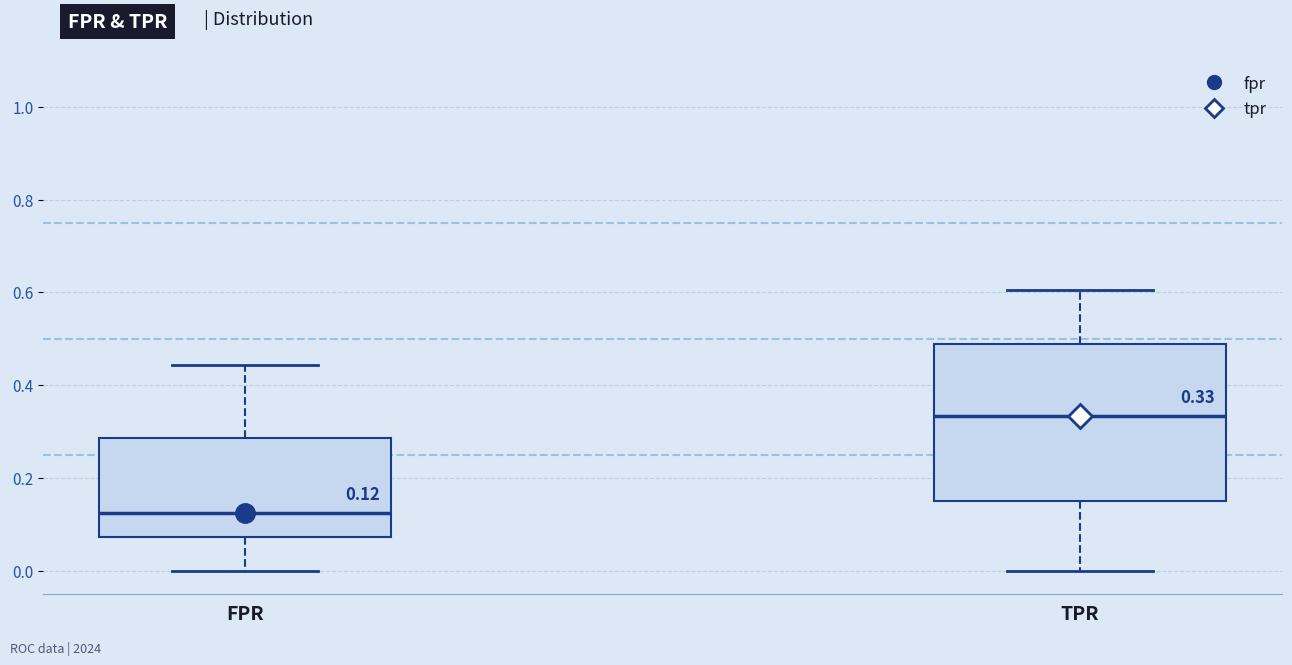

Comparing the boxes themselves (not the whiskers), which one is the tallest?

TPR